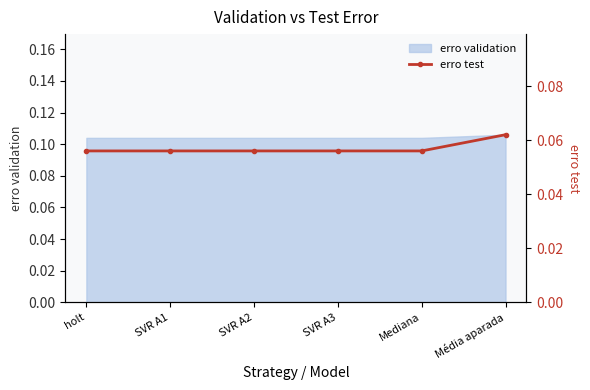

The chart shows a value of 0.1 at Mediana. True or false?

True